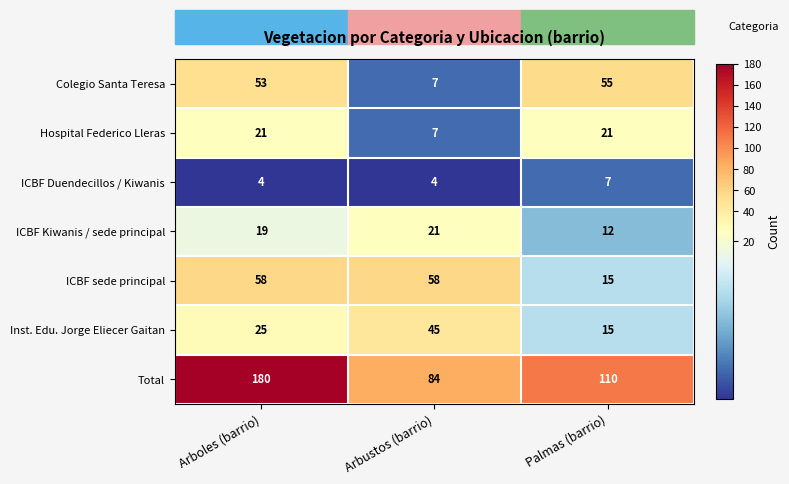

What is the spread (max minus min) of values at Palmas (barrio)?

103